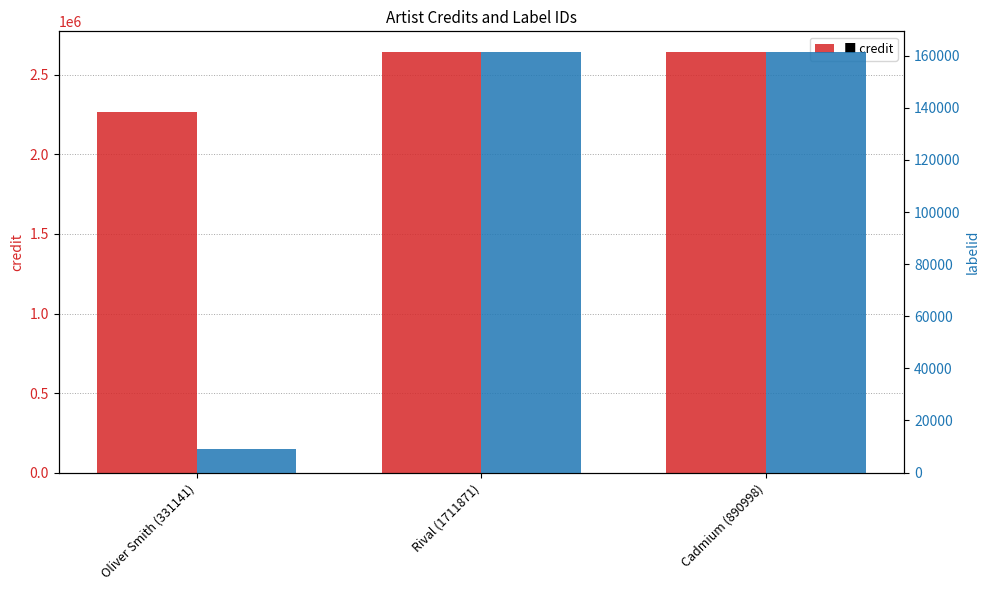

Rank the series by their maximum value, from lowest to highest.

labelid, credit